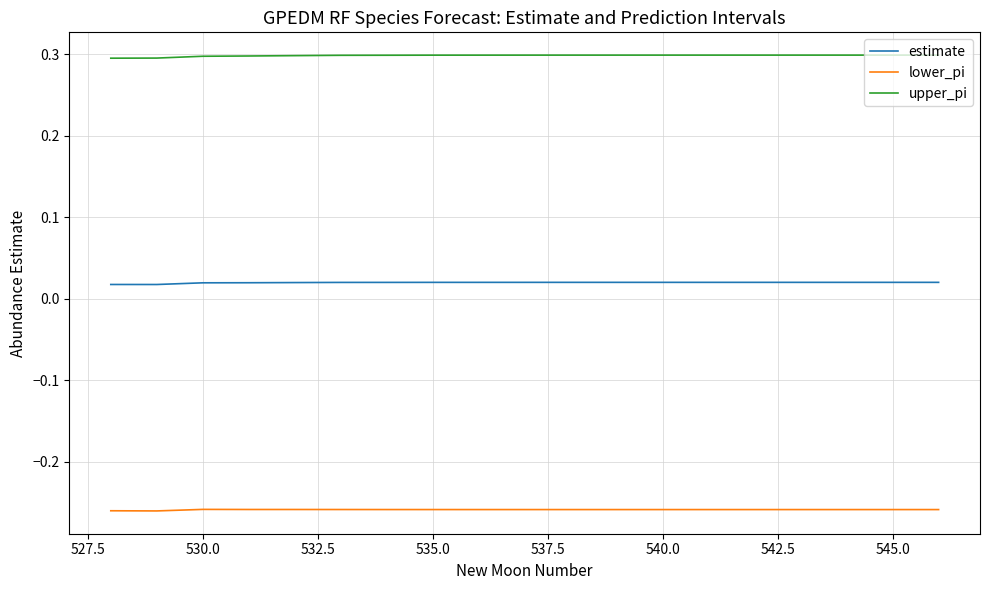

Rank the series by their average value, from highest to lowest.

upper_pi, estimate, lower_pi